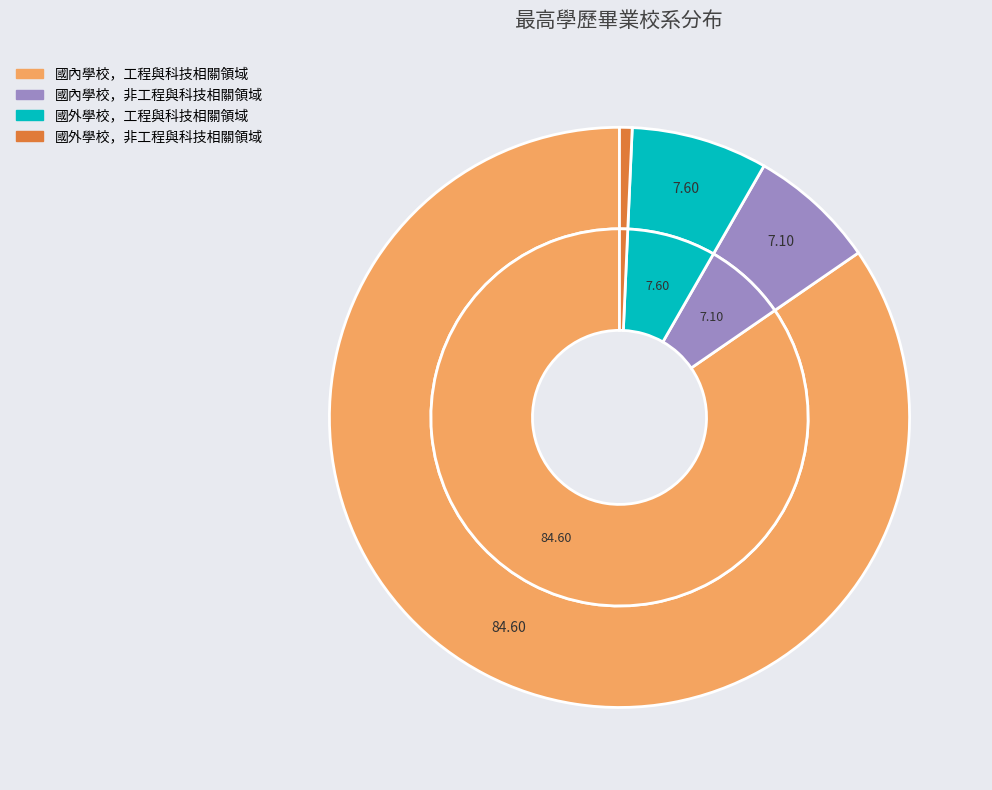

What is the smallest slice in the pie chart?

國外學校，非工程與科技相關領域